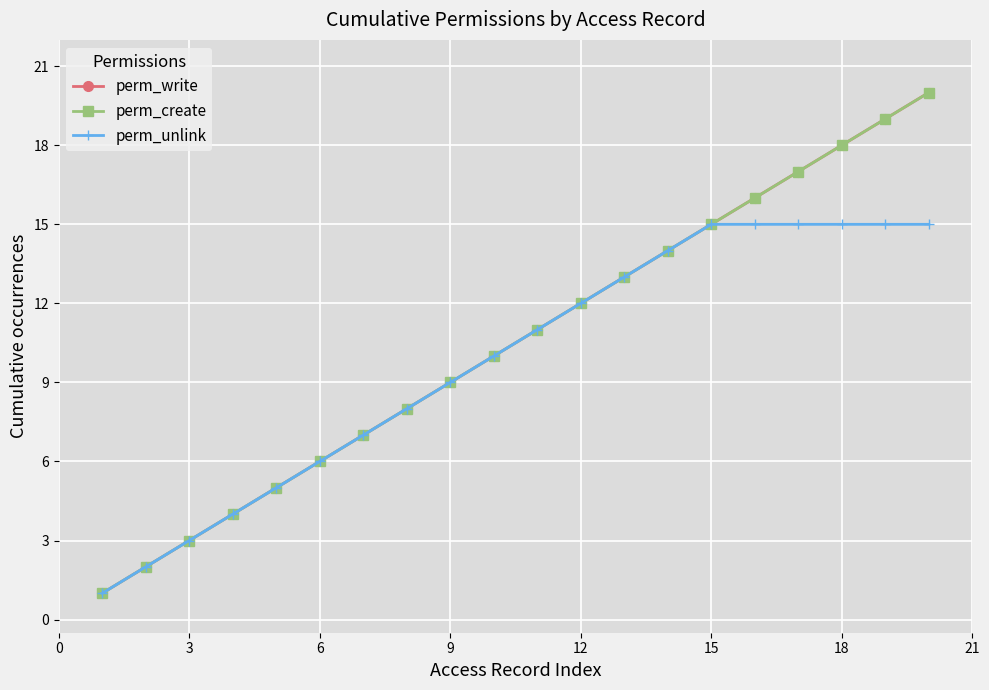

True or false: perm_create and perm_write intersect in this chart.

False